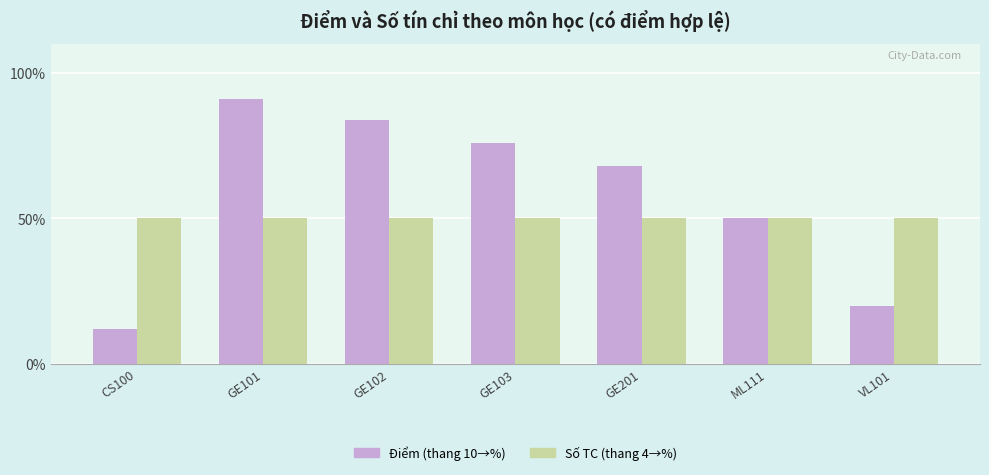

List the series in order of their peak value, lowest first.

Số TC (thang 4→%), Điểm (thang 10→%)